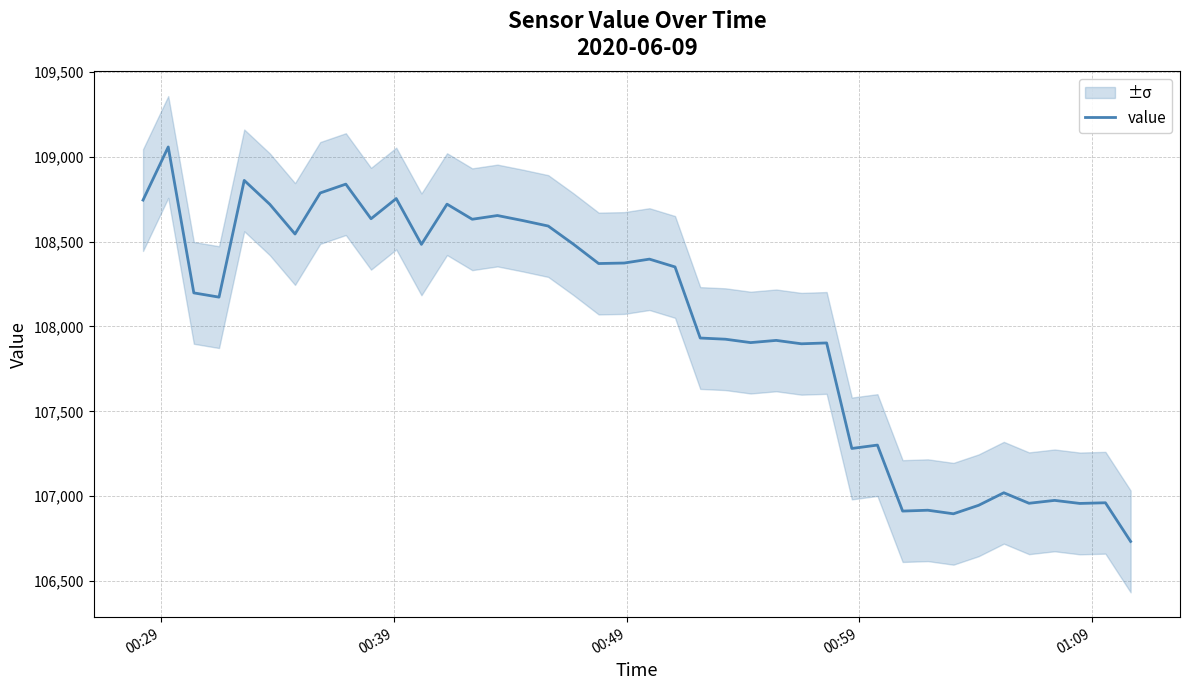

What is the maximum value for value?

109058